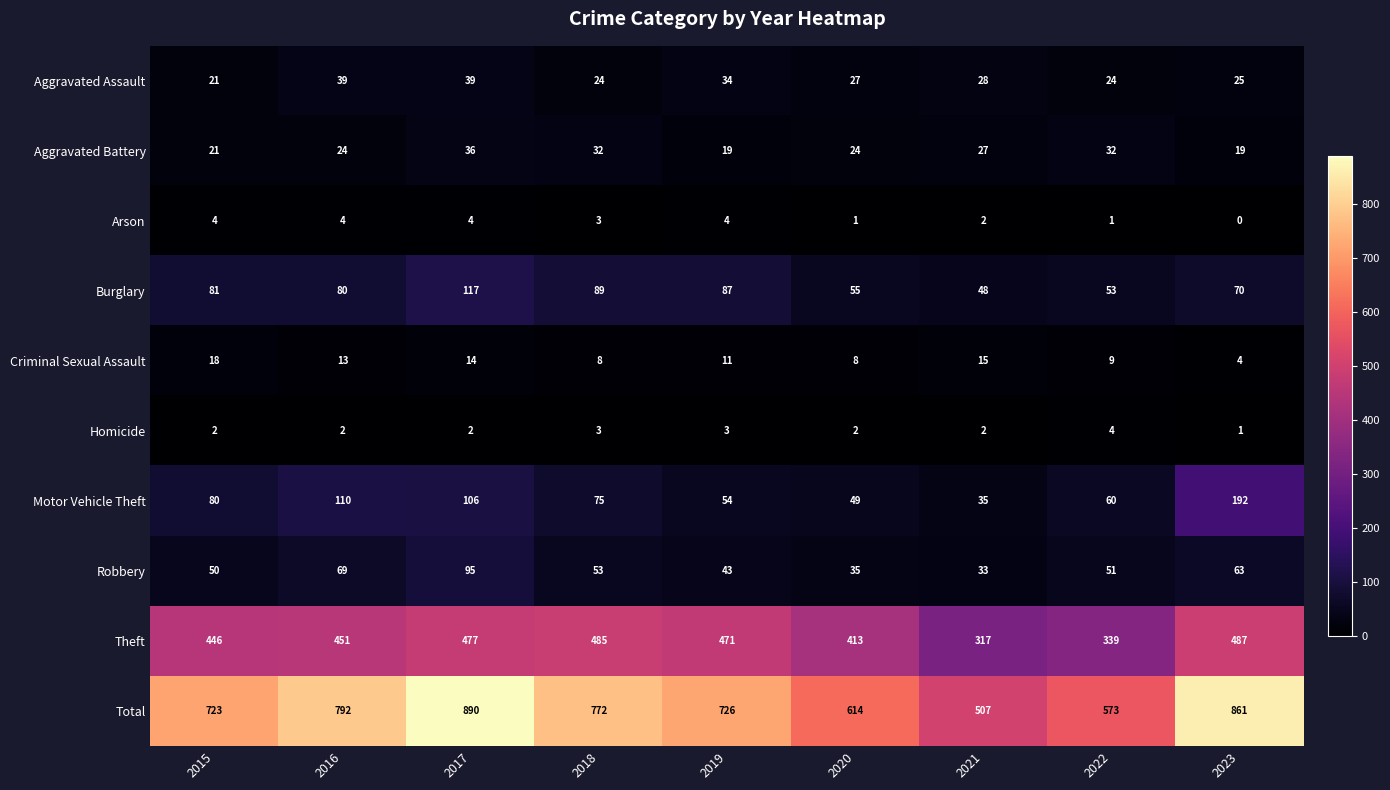

The Theft series shows 310 at 2015. True or false?

False